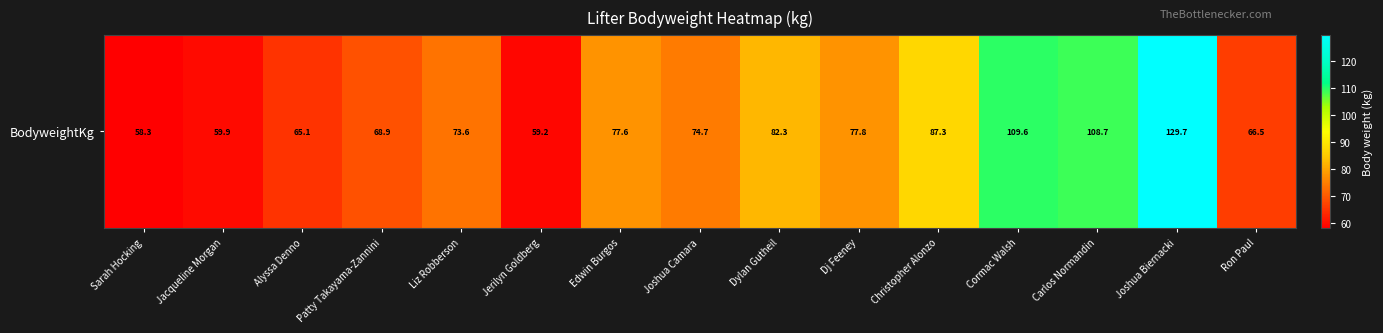

At which label is the value closest to 94?

Christopher Alonzo